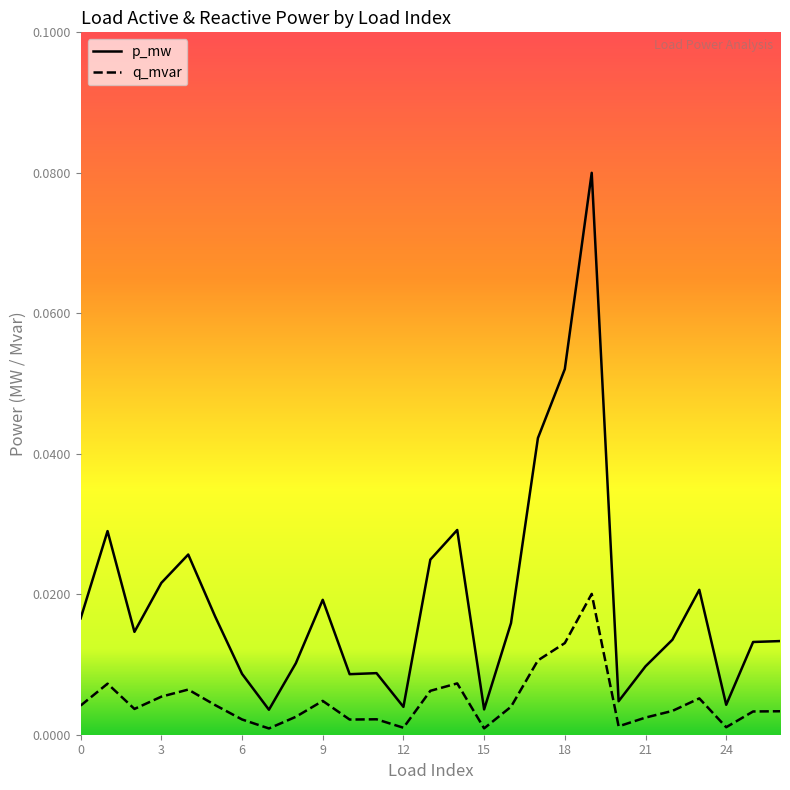

The value of q_mvar at 8 is 0.0. True or false?

True